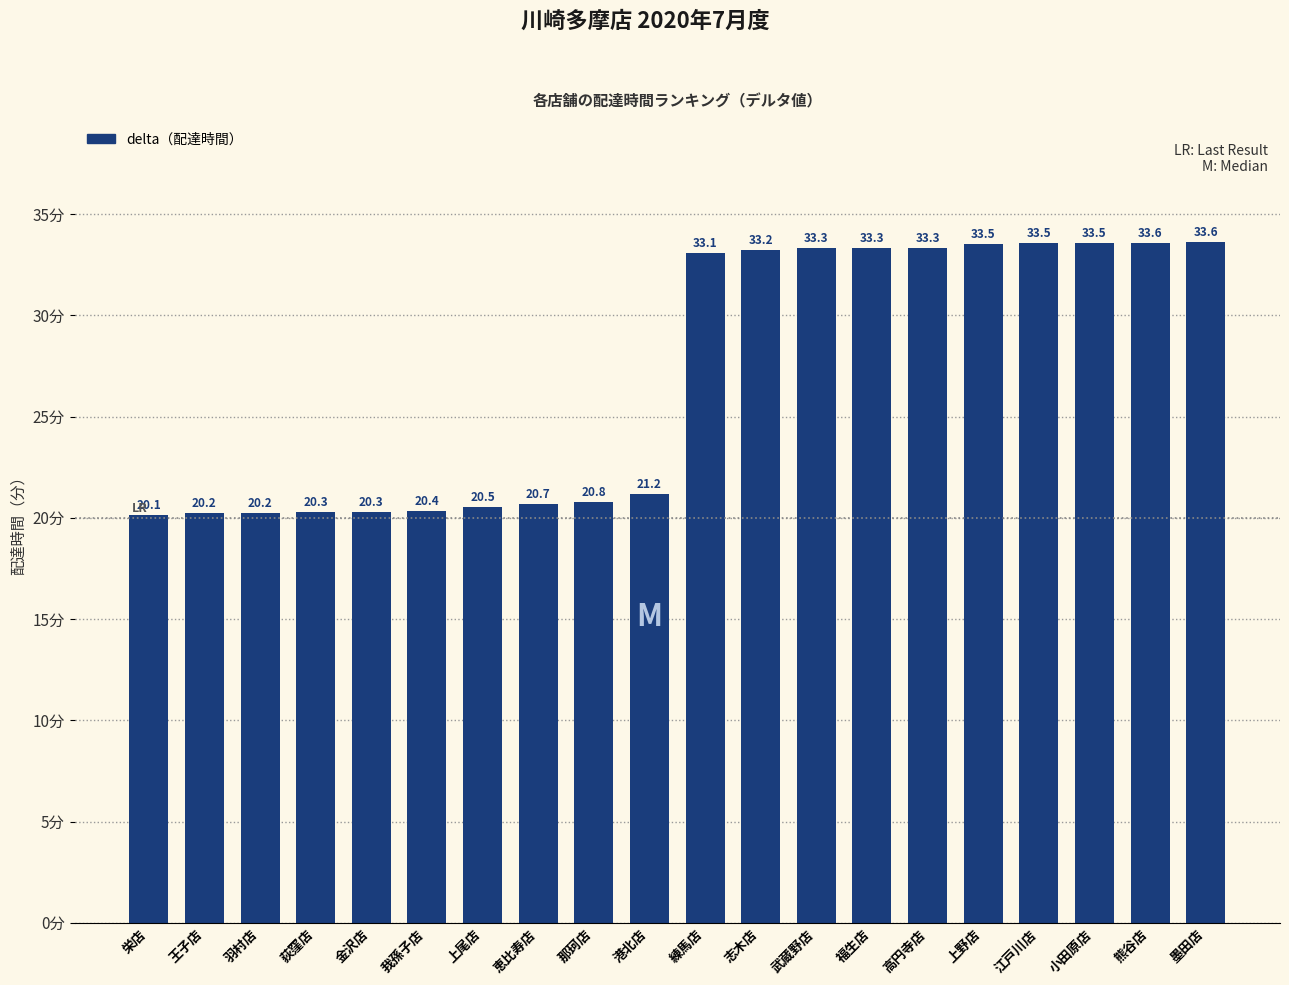

What is the sum of the values at 羽村店 and 金沢店?

40.5